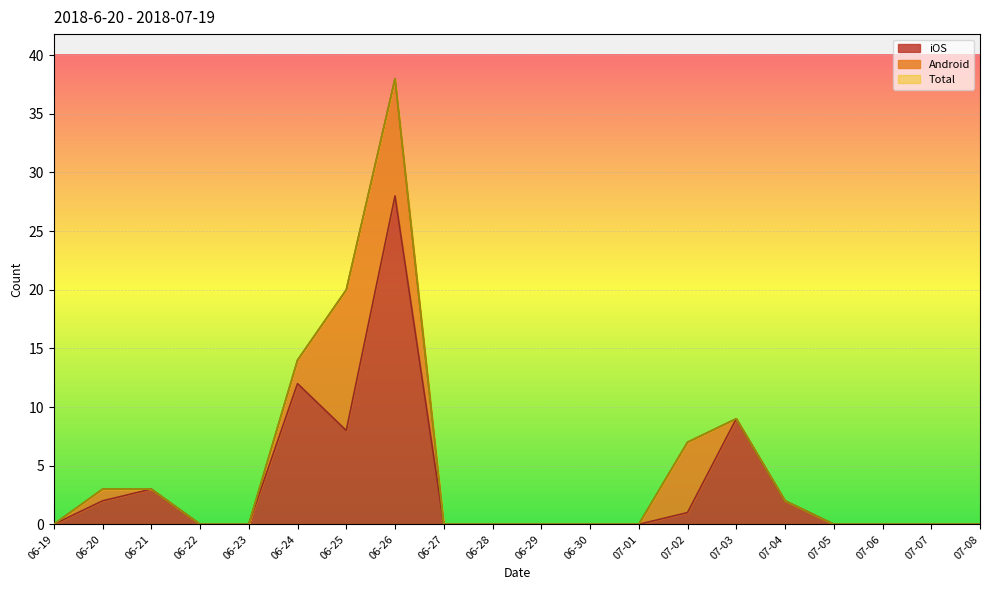

Is the value of Total at 07-07 greater than the value of iOS at 06-22?

No